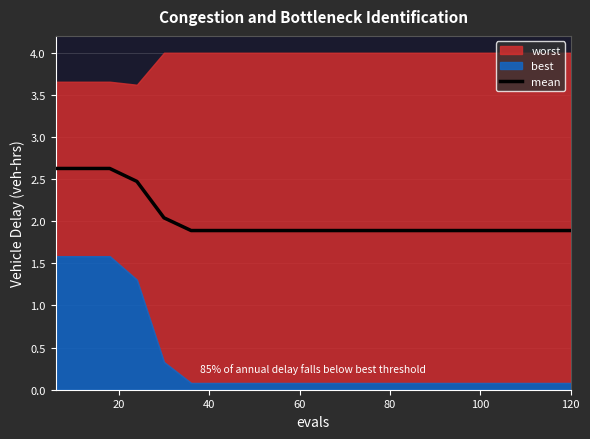

What is the maximum value for mean?

2.6